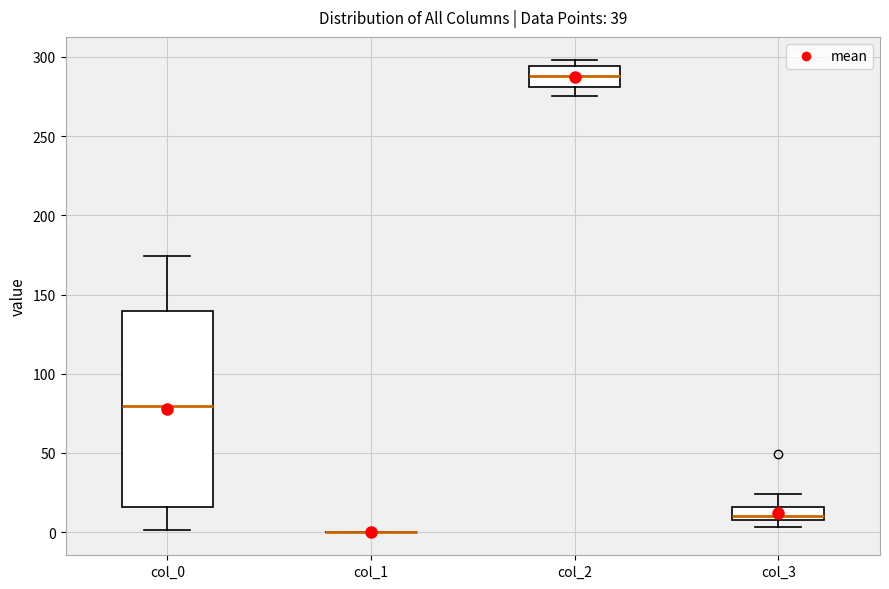

Reading left to right, transcribe this box plot: for each box, give where its median line is, the range the box spans, and where its two whiskers end, as read against the y-axis. The values are not printed on the chart, so give them approximately, as read against the axis.

col_0: median 80, box 15 to 140, whiskers 0 to 175
col_1: box collapsed to a line at 0, whiskers 0 to 0
col_2: median 290, box 280 to 295, whiskers 275 to 300
col_3: median 10 (just above the box's lower edge), box 10 to 15, whiskers 5 to 25